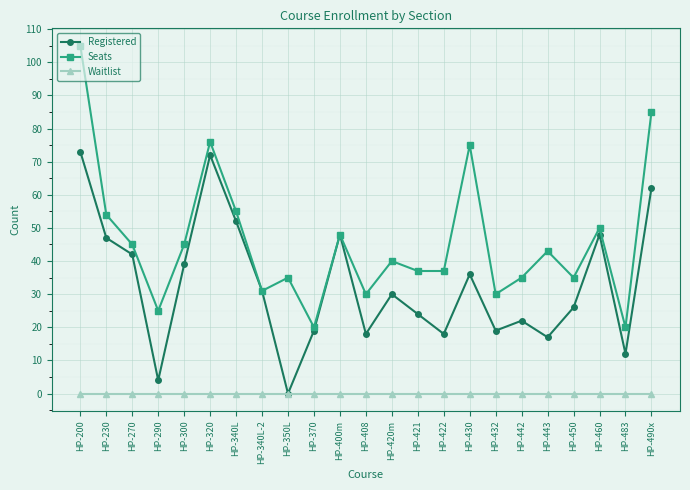

Where is Seats nearest to the value 62?

HP-340L